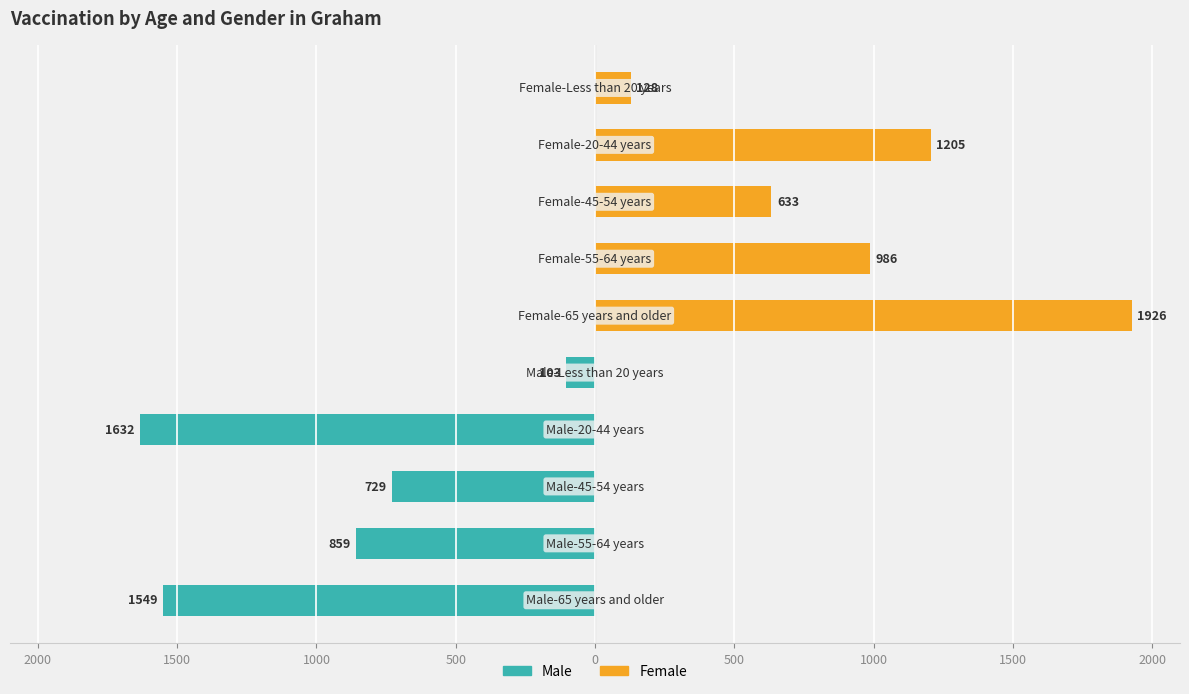

How many negative values does the Male series have?

5